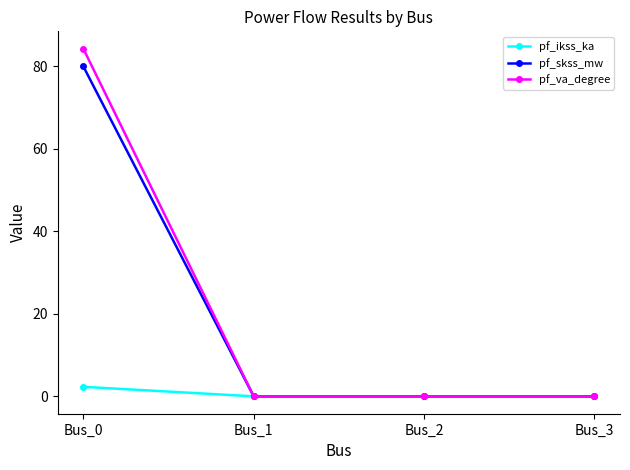

Reading right to left, what are all the values shown in this chart?

pf_ikss_ka: 0.0	0.0	0.0	2.3
pf_skss_mw: 0.0	0.0	0.0	80.0
pf_va_degree: 0.0	0.0	0.0	84.3